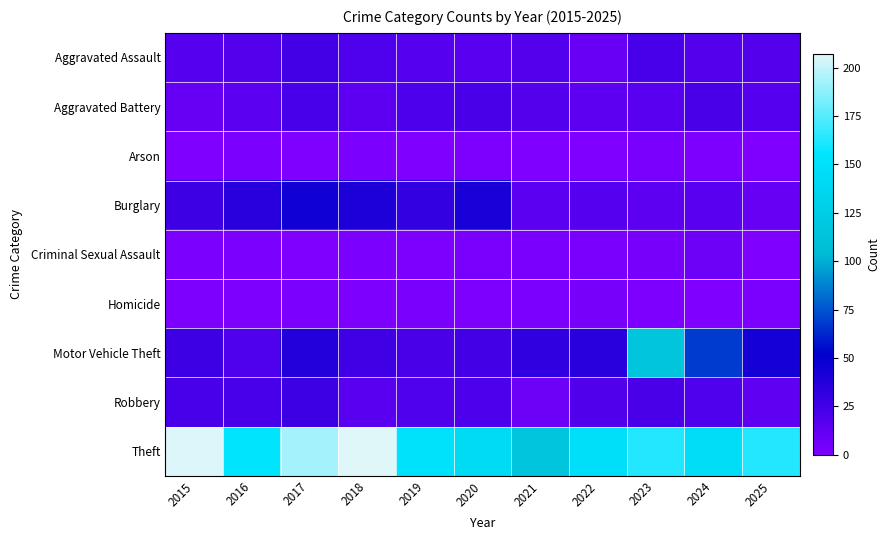

Which series has the largest range (max minus min)?

Motor Vehicle Theft